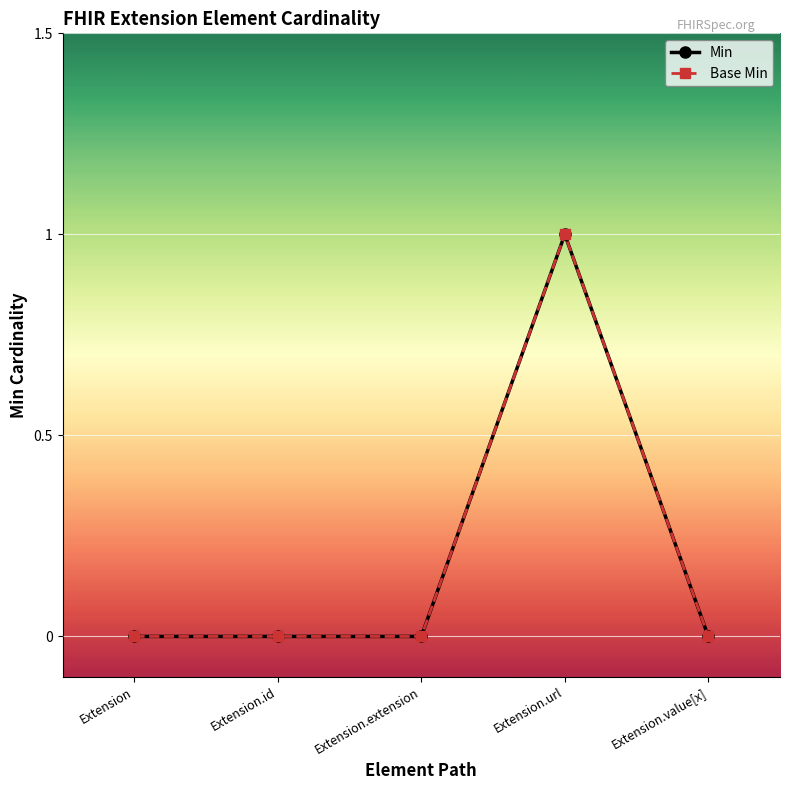

True or false: Min and Base Min cross at least once.

False